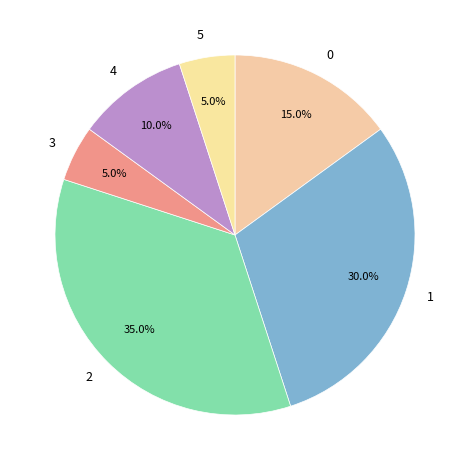

How many segments does this pie chart have?

6